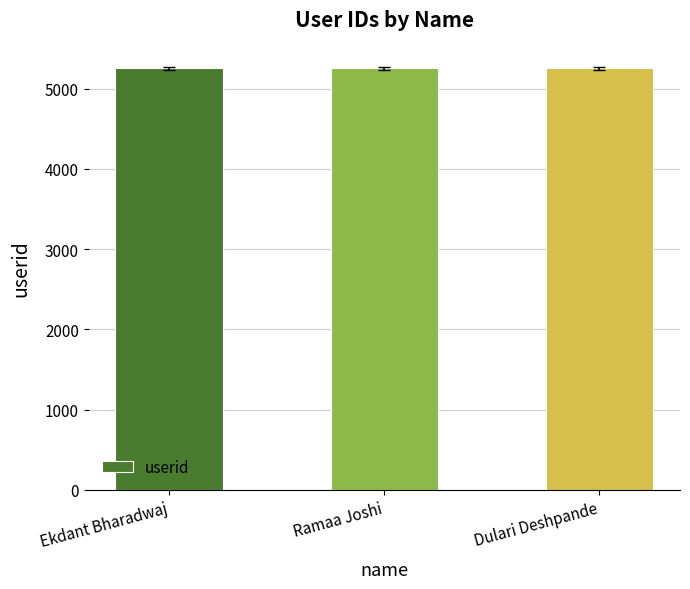

How many categories are shown in the chart?

3